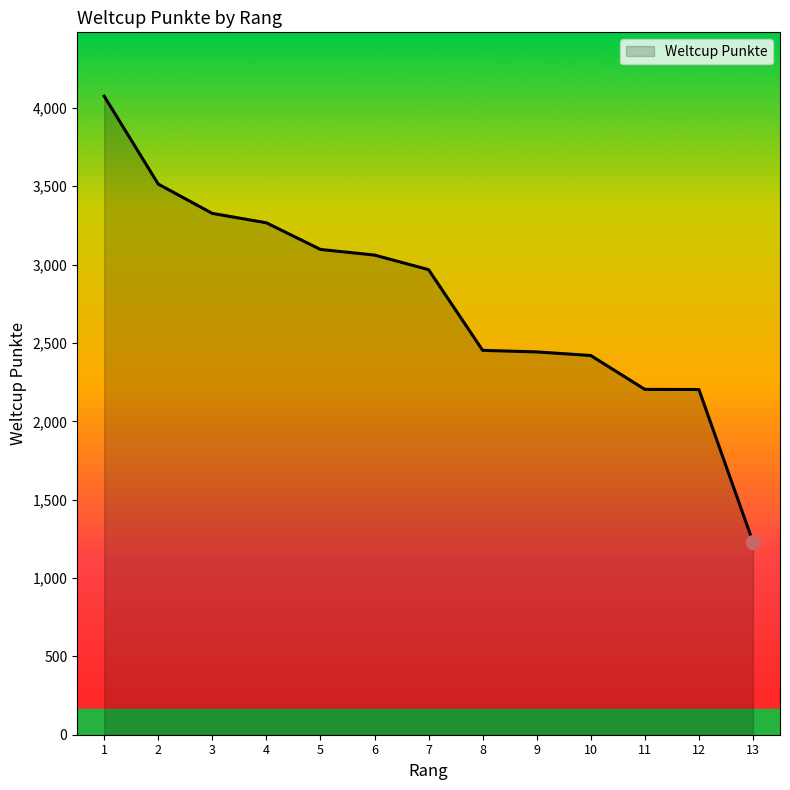

The value at 11 is 2204. True or false?

True